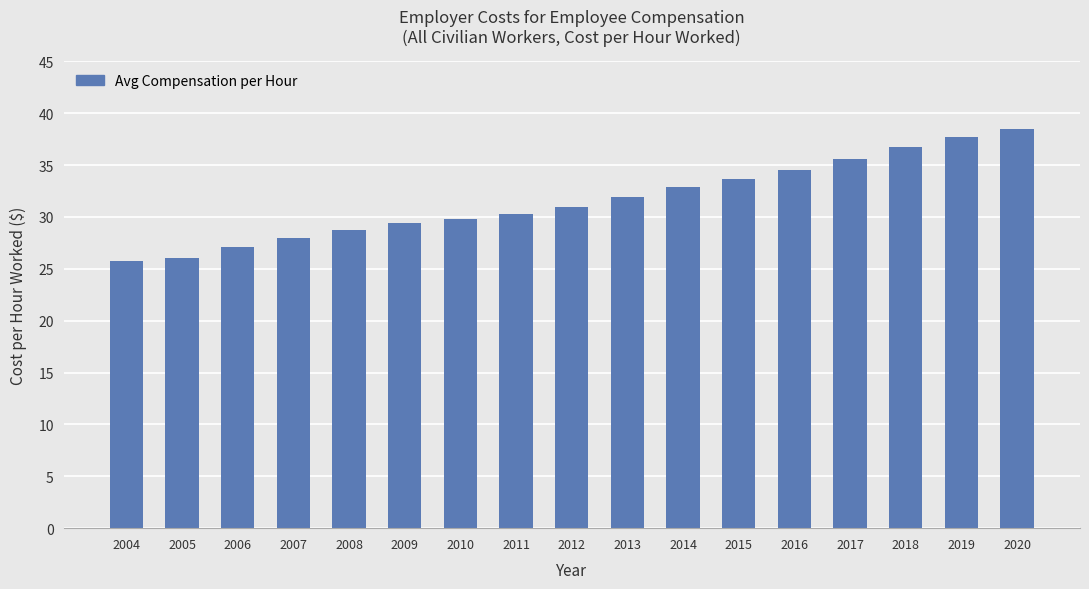

What is the change in value from 2004 to 2007?

+2.2